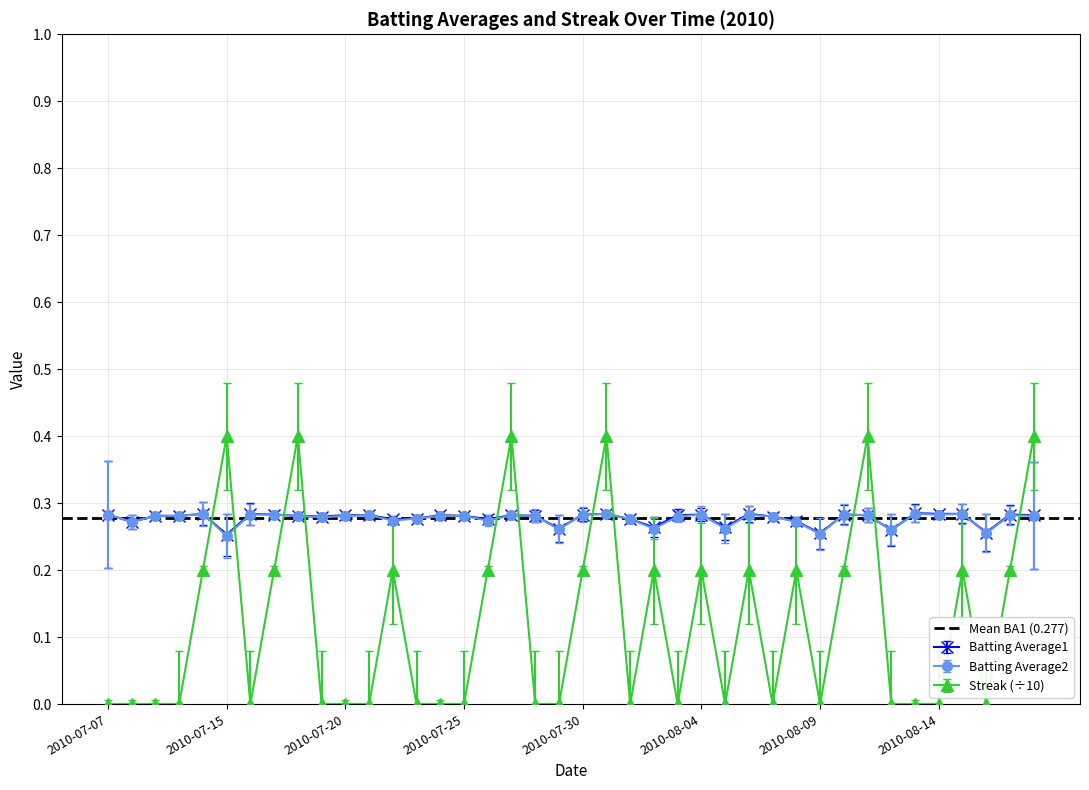

What is the value of the Batting Average1 point at the 6th from the left?

0.3